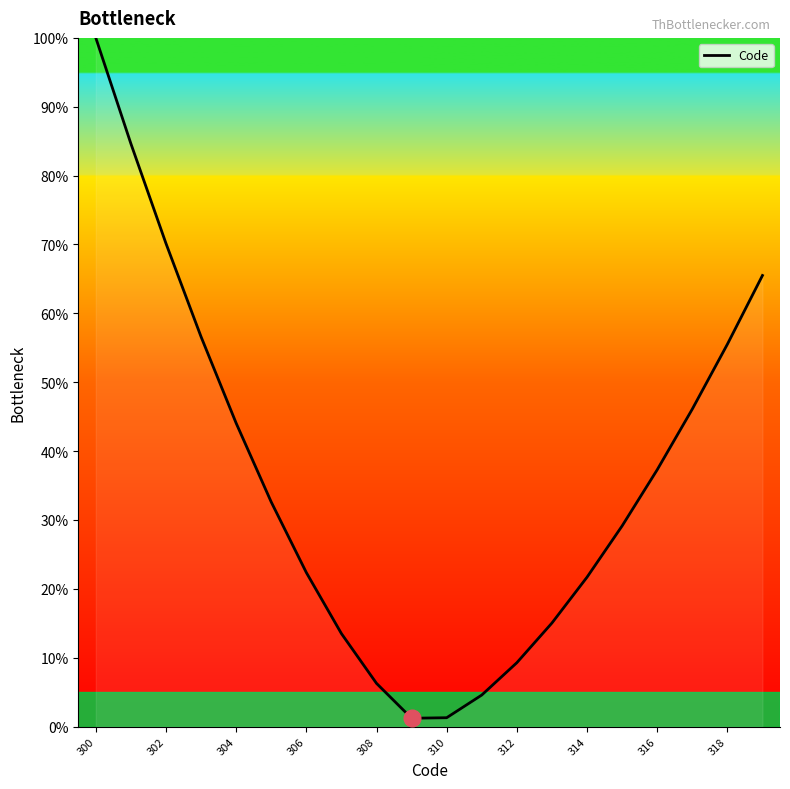

True or false: there are more than 0 points higher than both neighbors.

False